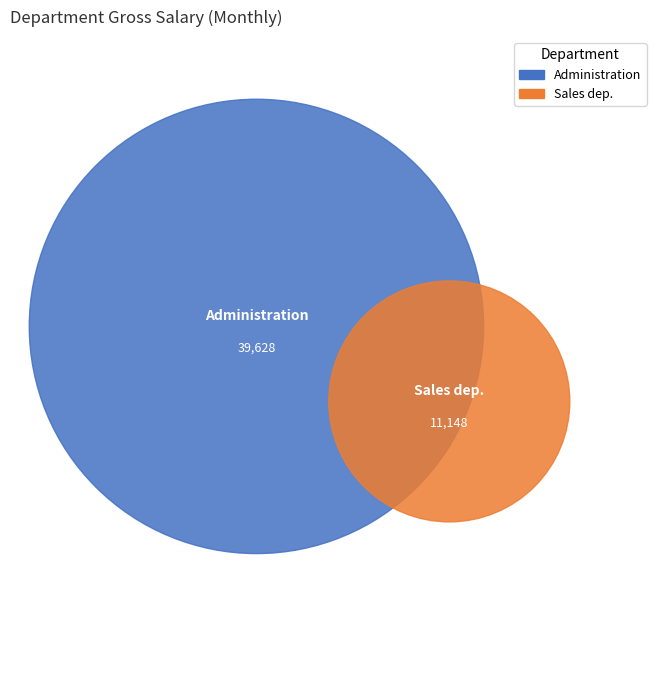

Which slice is the smallest?

Sales dep.